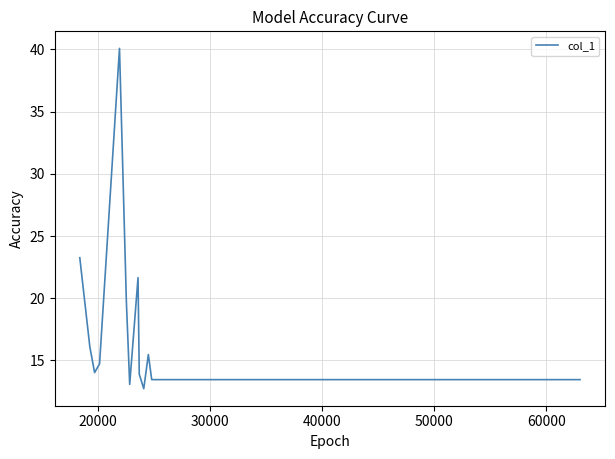

What is the maximum value shown in the chart?

40.1